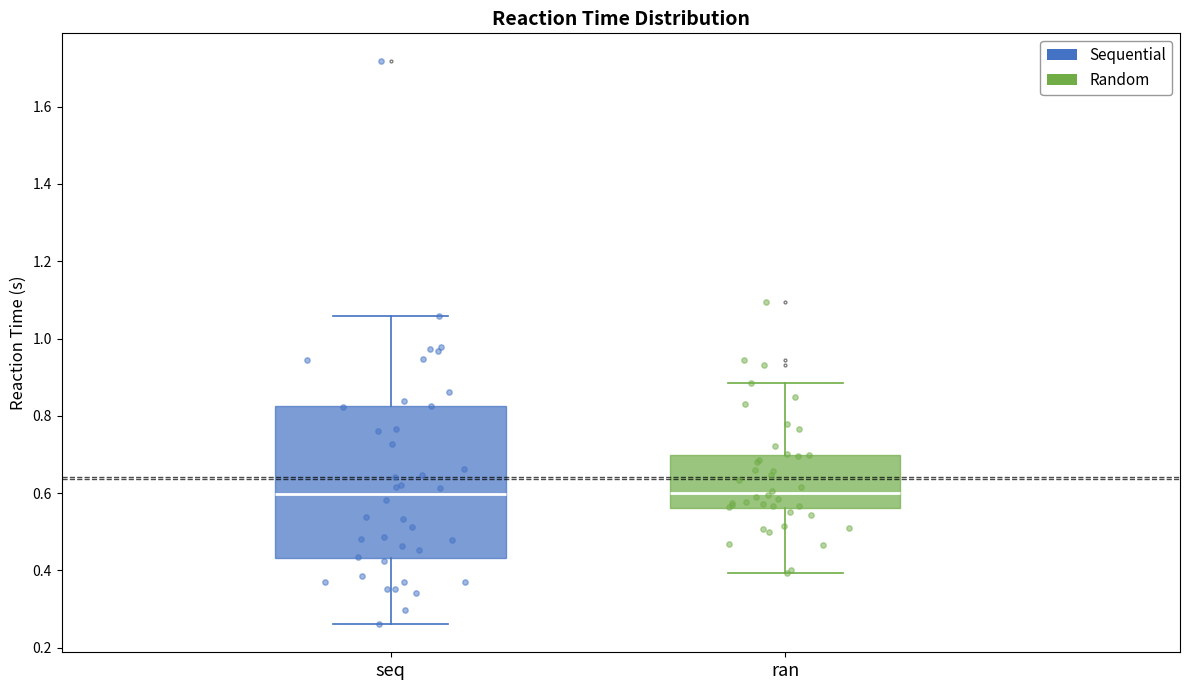

Which box is the tallest, from its lower edge to its upper edge?

seq